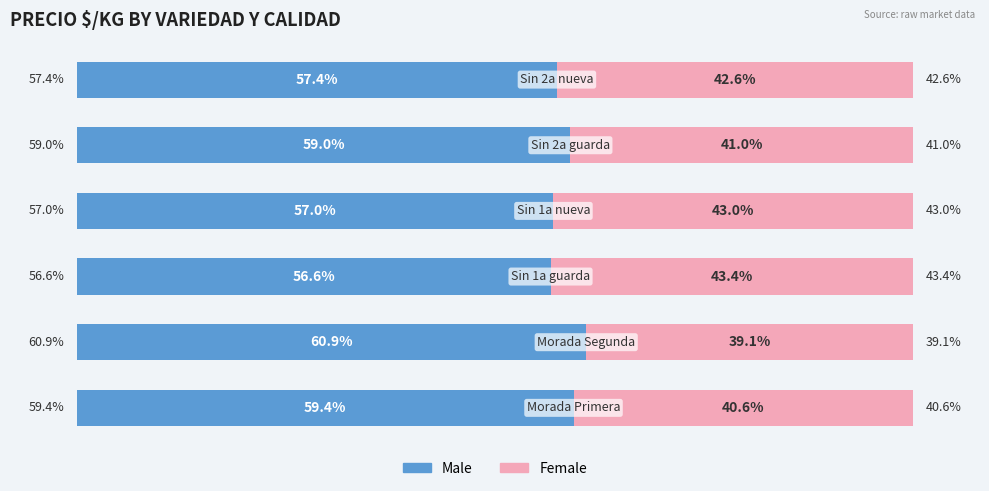

What are all the series names shown in the legend?

Male, Female